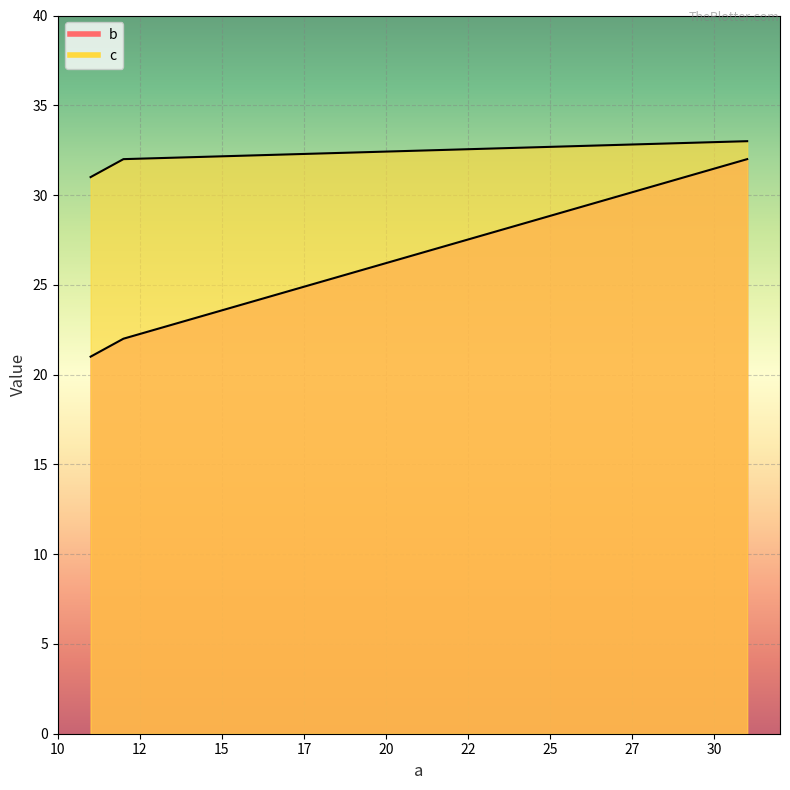

Reading left to right, transcribe all the data shown in this chart.

b: 21	22	32
c: 31	32	33